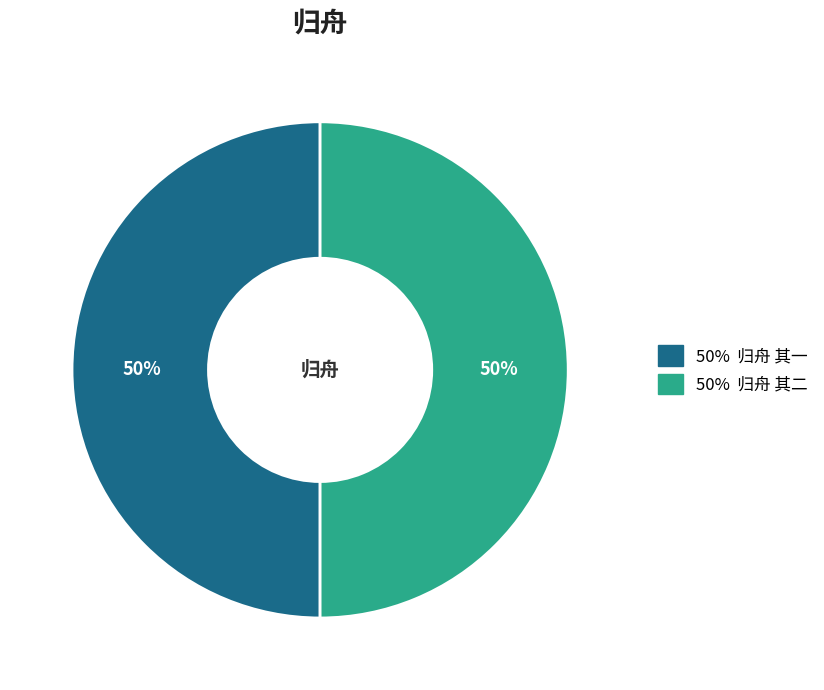

How many segments does this pie chart have?

2